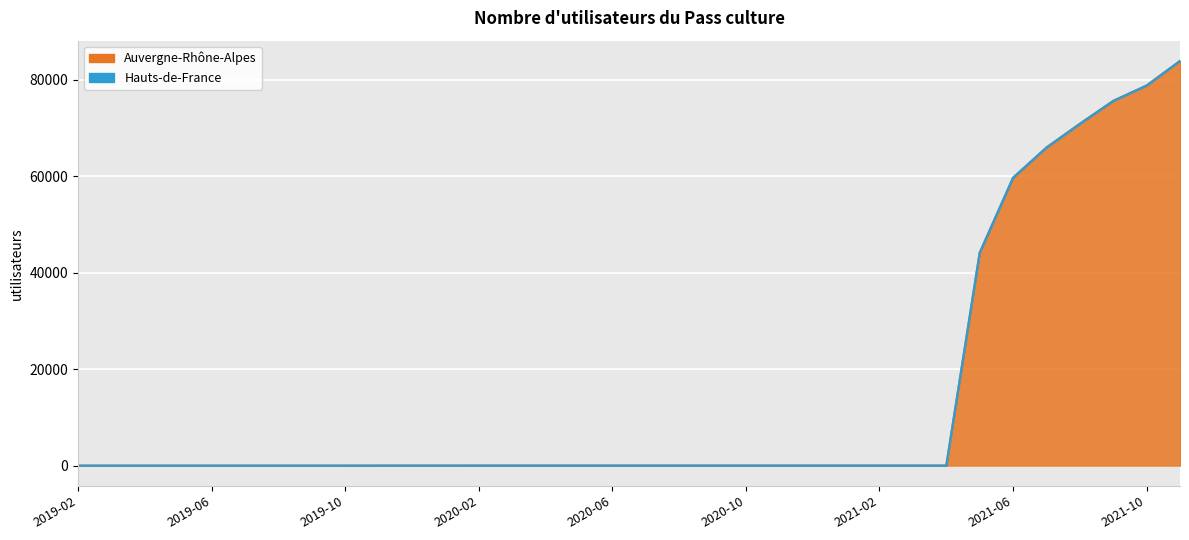

True or false: the data has more than 1 interior local peaks.

False